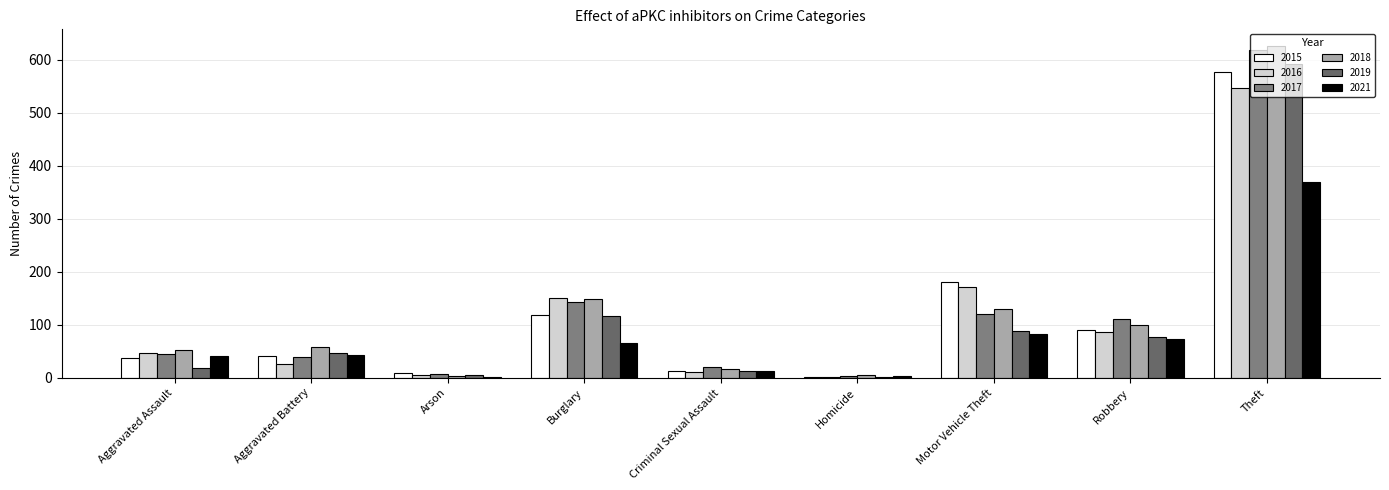

What value does the 2019 series have at Burglary, to the nearest 10?

120